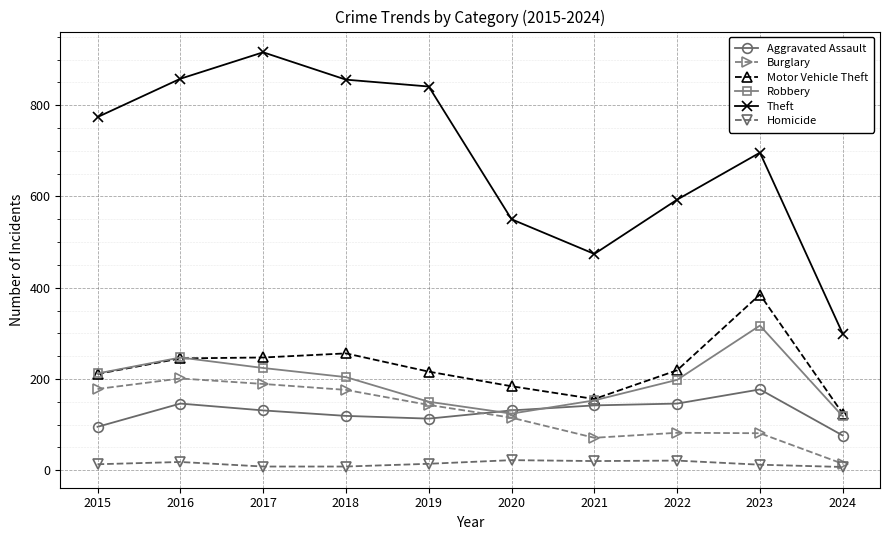

Which series has the widest spread of values?

Theft